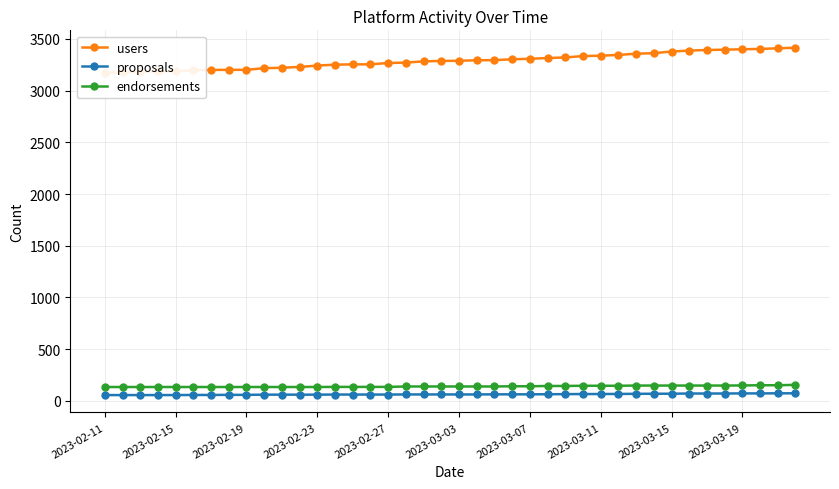

True or false: users and endorsements cross at least once.

False